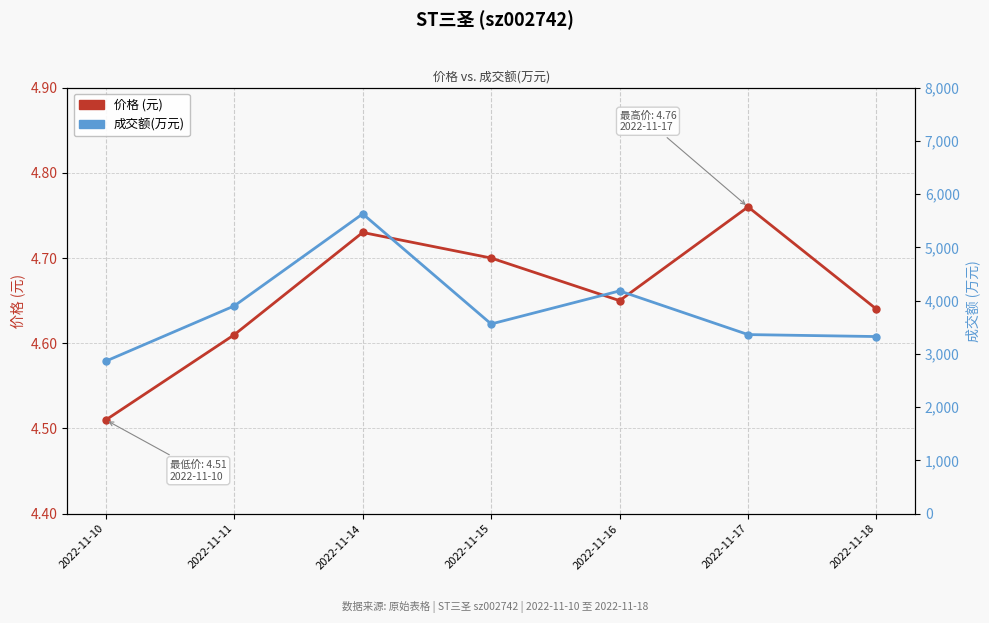

What are all the series names shown in the legend?

价格, 成交额(万元)